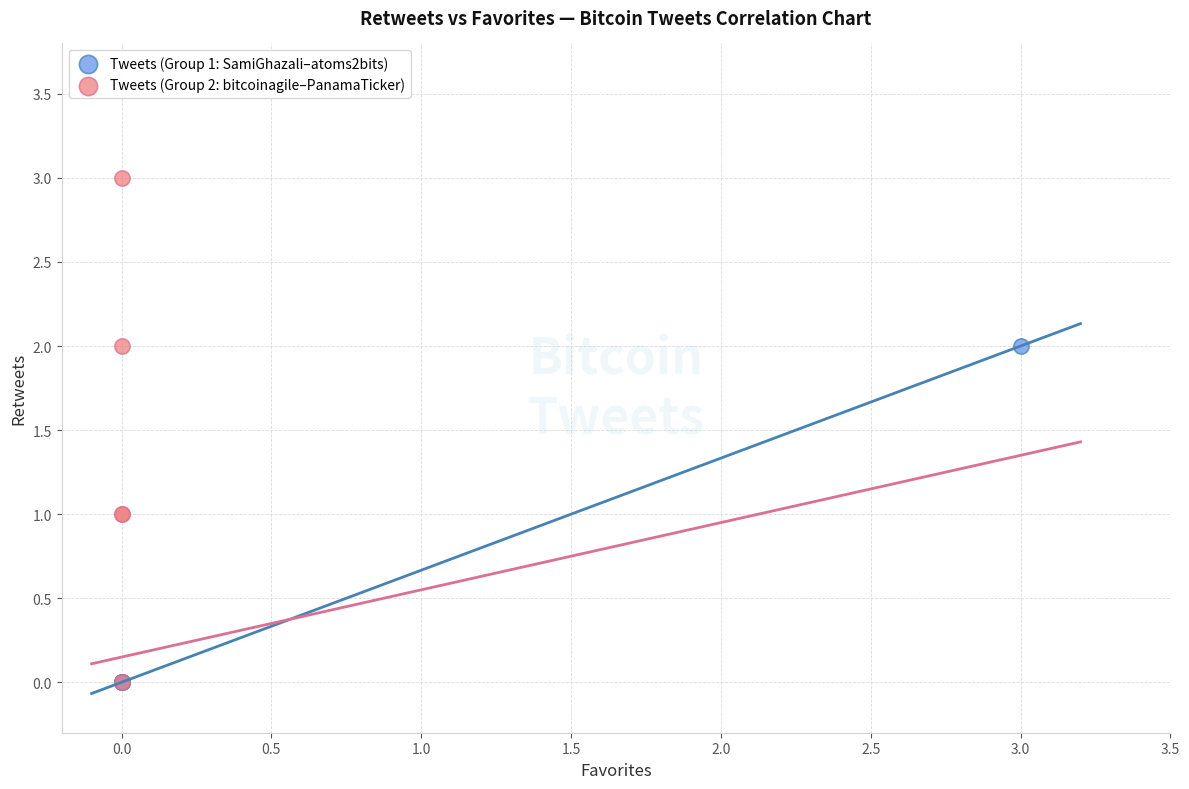

Which series has the largest Y range (max minus min)?

Tweets (Group 2: bitcoinagile–PanamaTicker)